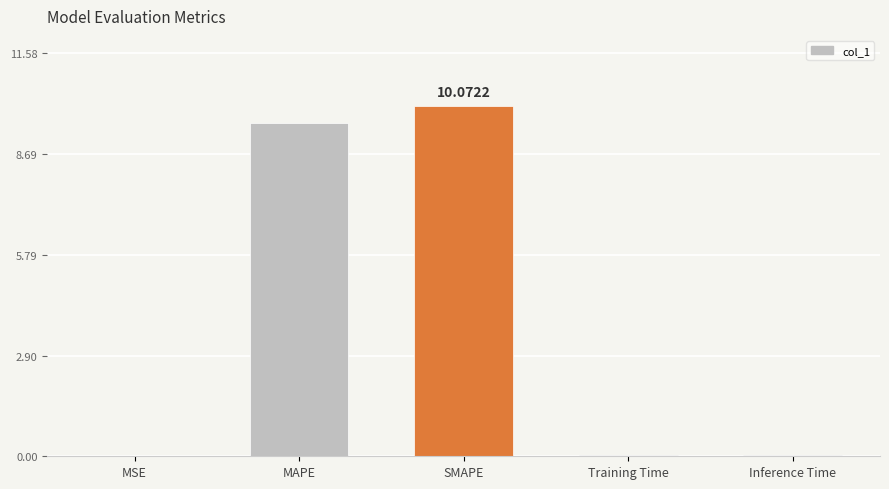

Does the chart contain stacked bars?

No